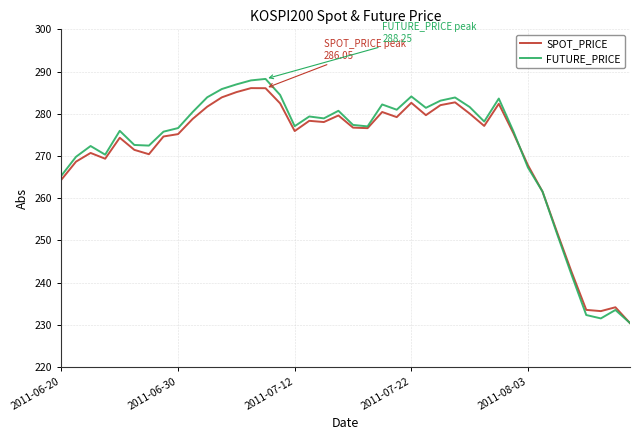

What is the maximum value for SPOT_PRICE?

286.1